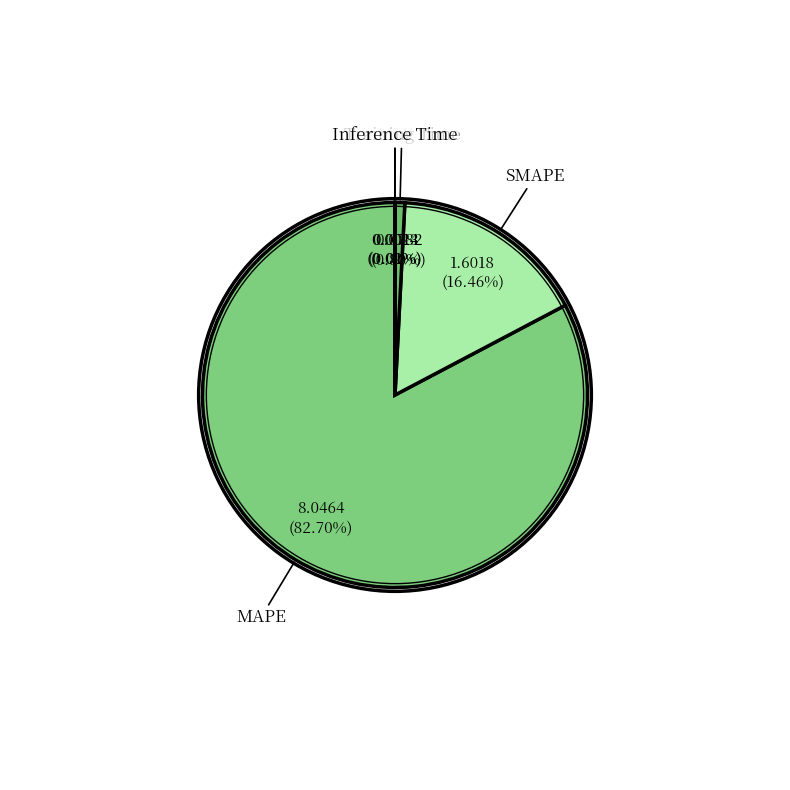

Does any single category account for the majority?

Yes